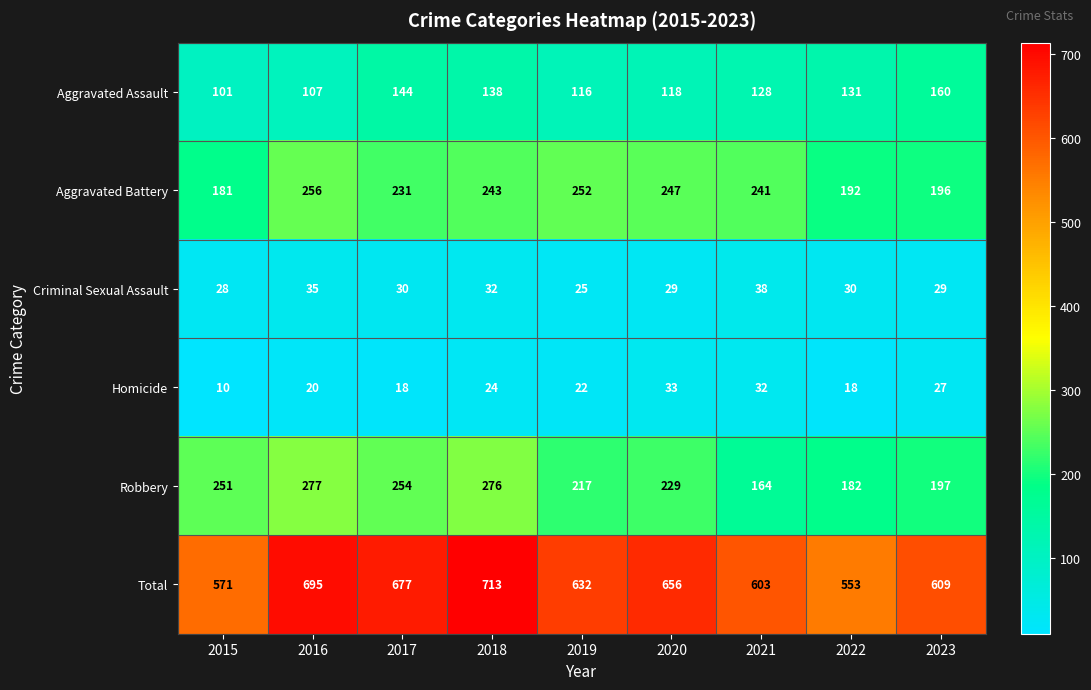

What is the spread (max minus min) of values at 2020?

627